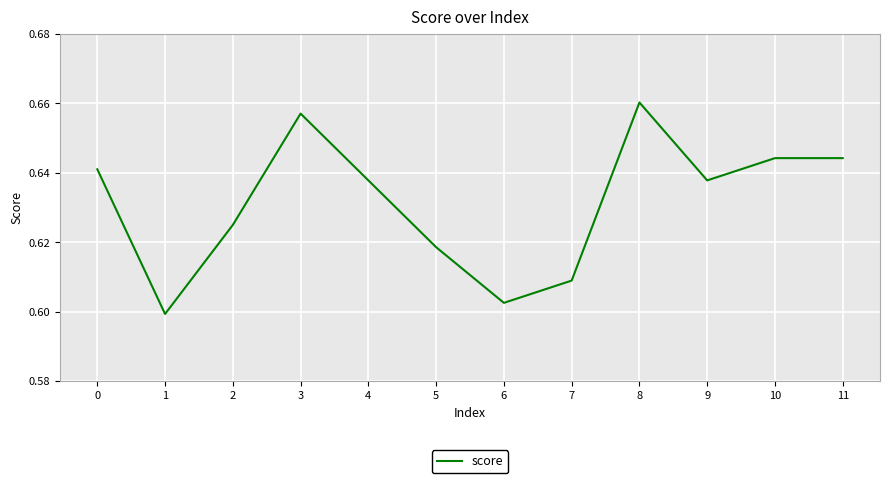

Which label corresponds to the largest value in the chart?

8